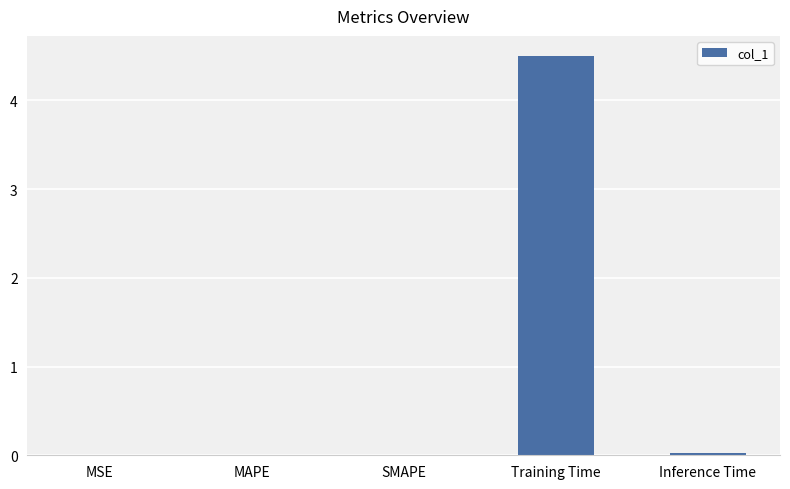

What is the approximate value at Training Time?

4.5